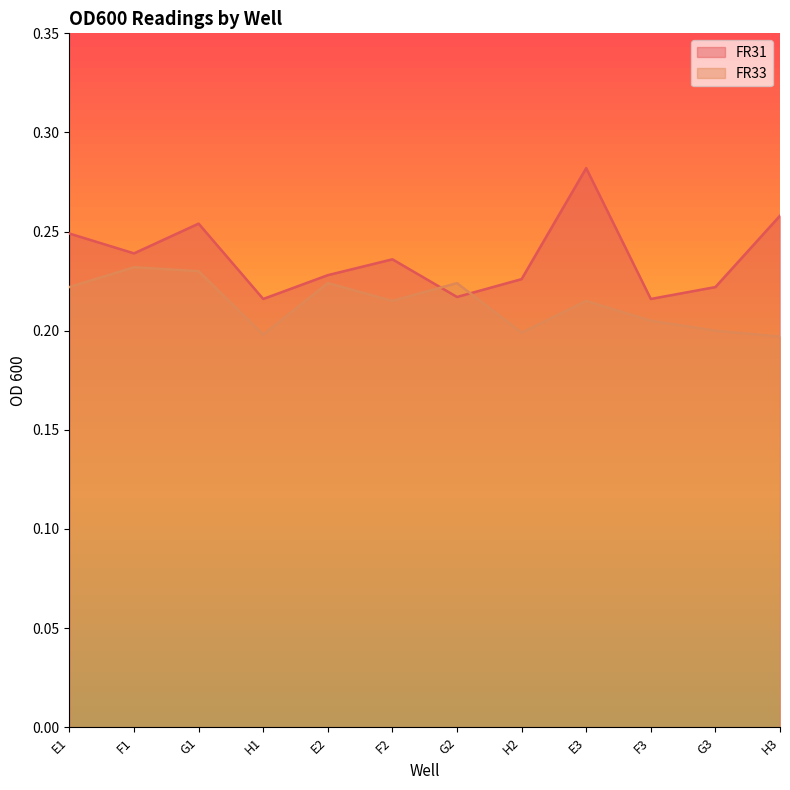

What is the sum of the FR33 values at E3 and G2?

0.4